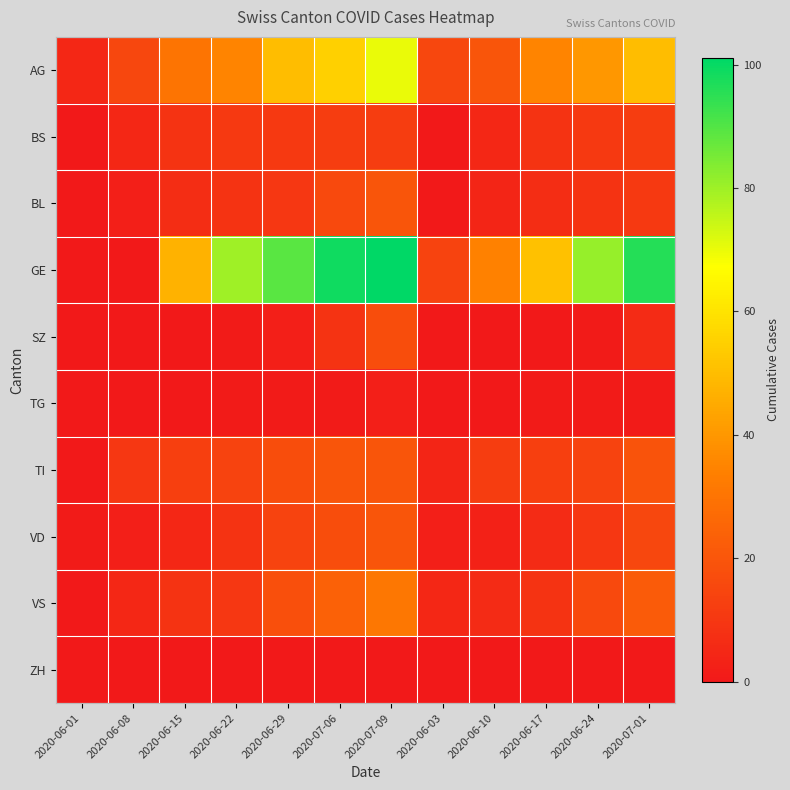

How many series are shown in this chart?

10